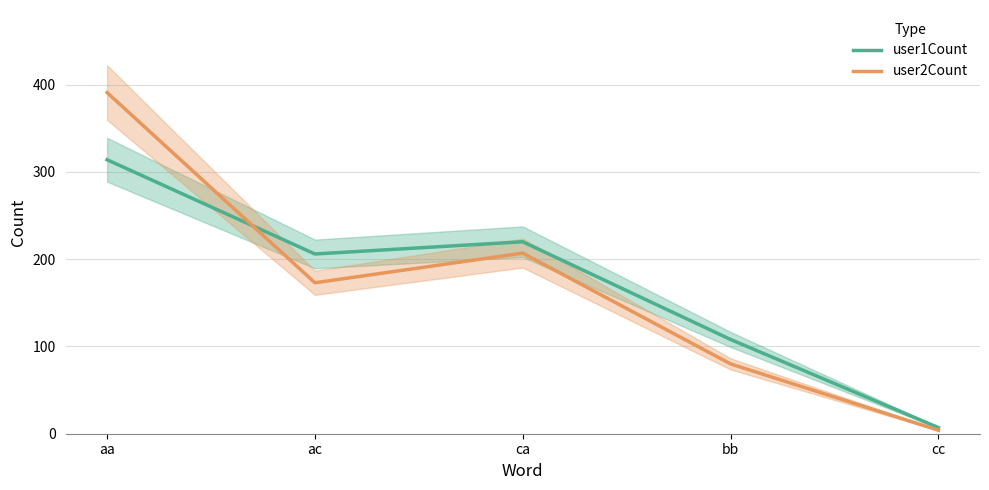

Between which two adjacent categories do user2Count and user1Count first intersect?

aa and ac